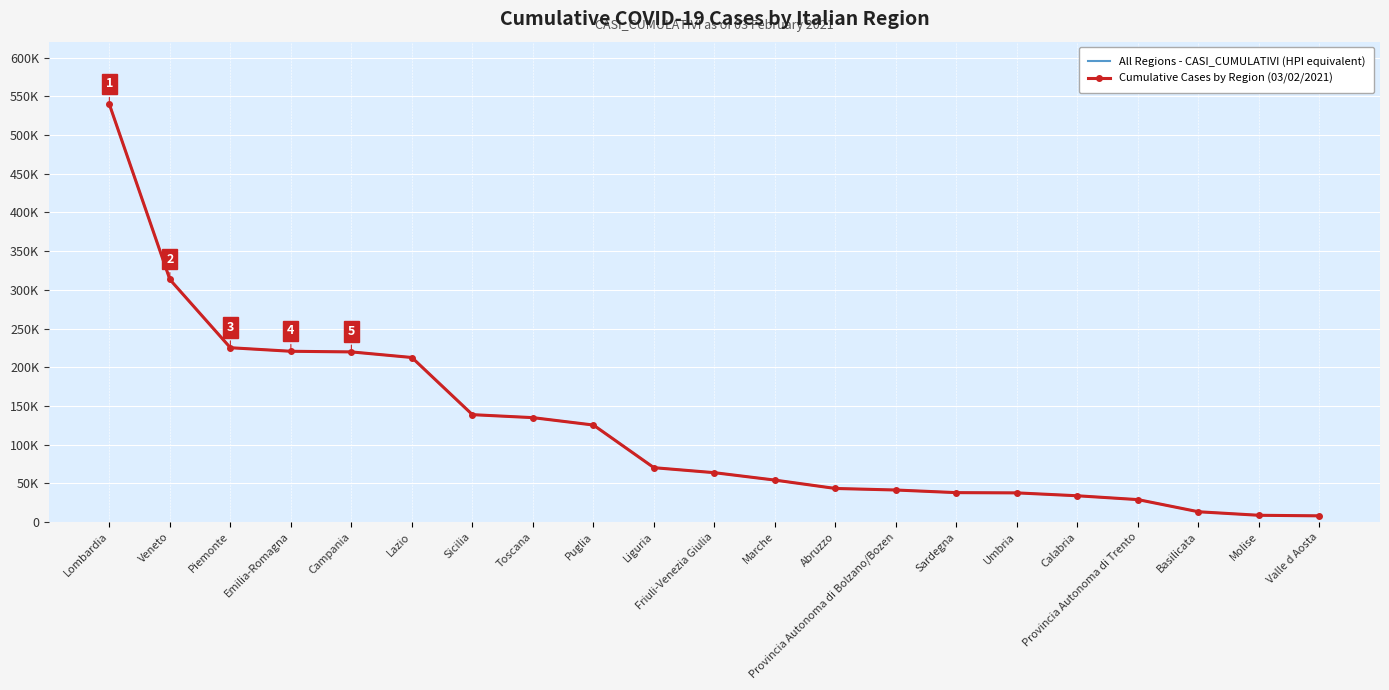

What is the sum of all Cumulative Cases by Region (03/02/2021) values?

2569147